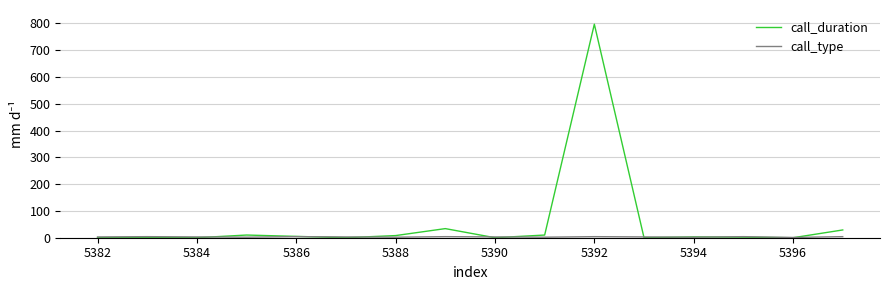

Which series has the largest total across all categories?

call_duration